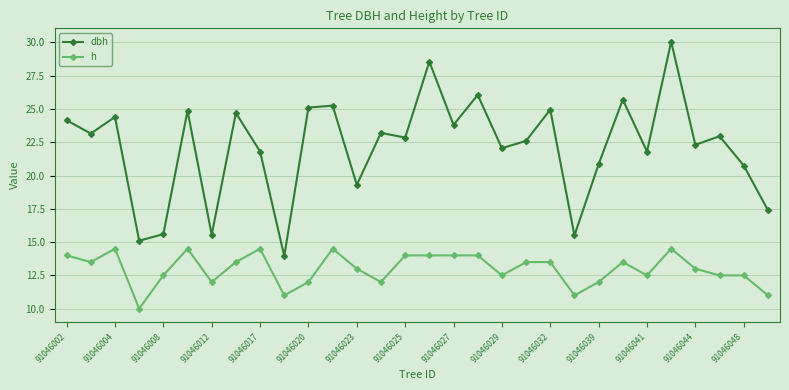

How many h values are between 12 and 14?

21